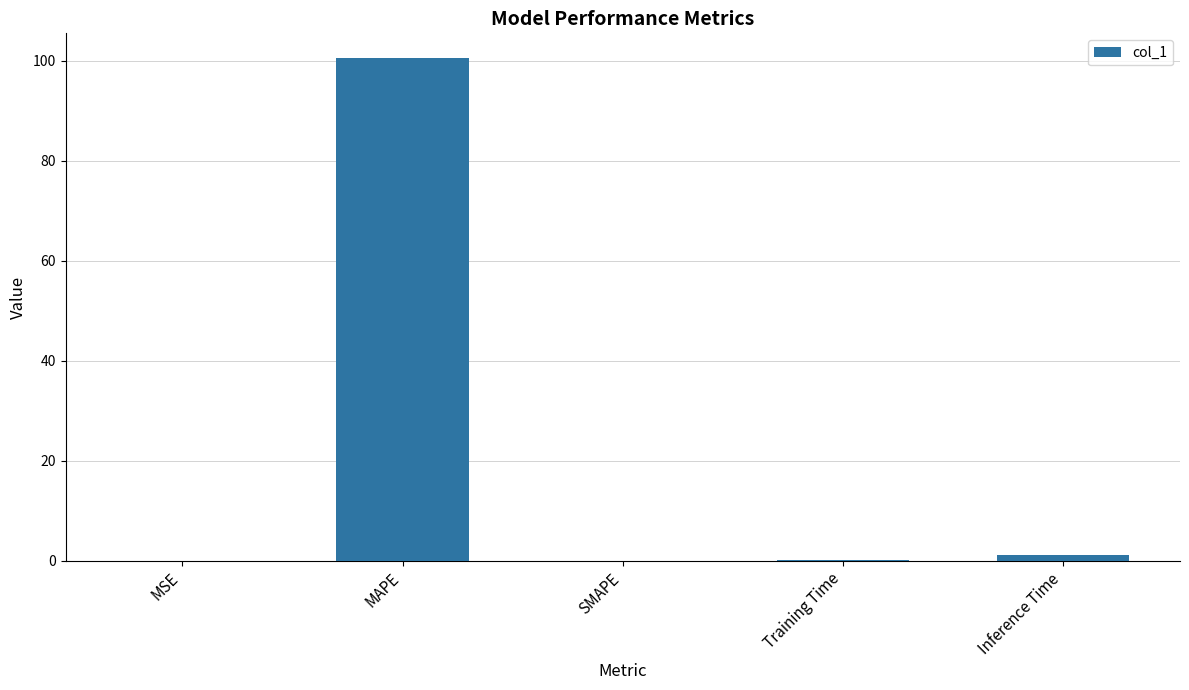

What is the change in value from MAPE to SMAPE?

-100.4